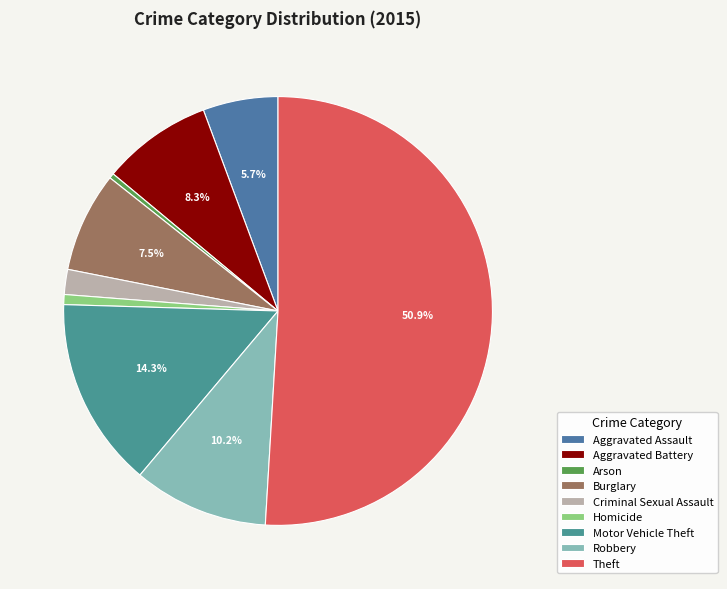

Which category accounts for the majority?

Theft